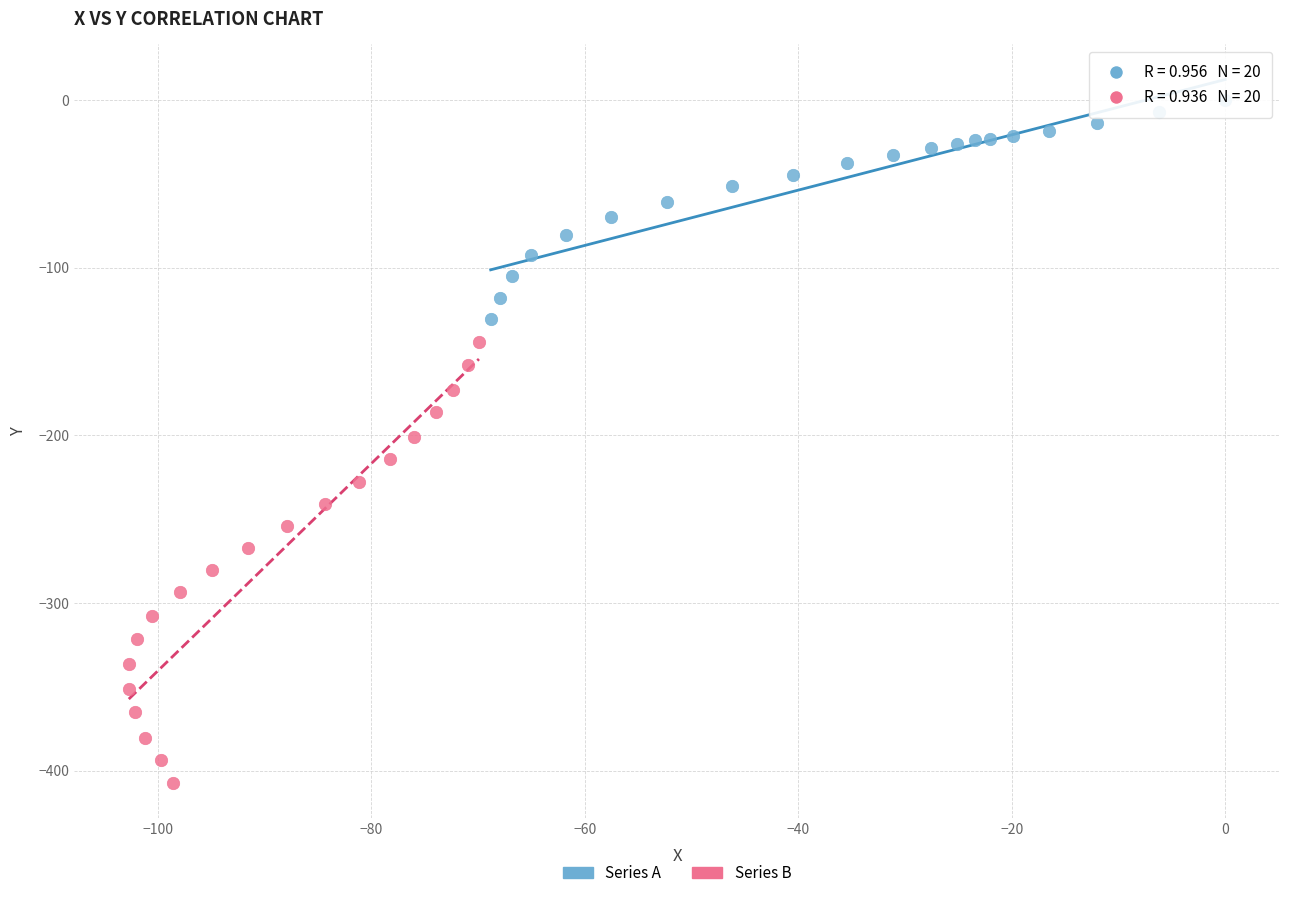

Which series contains the highest Y value?

Series A